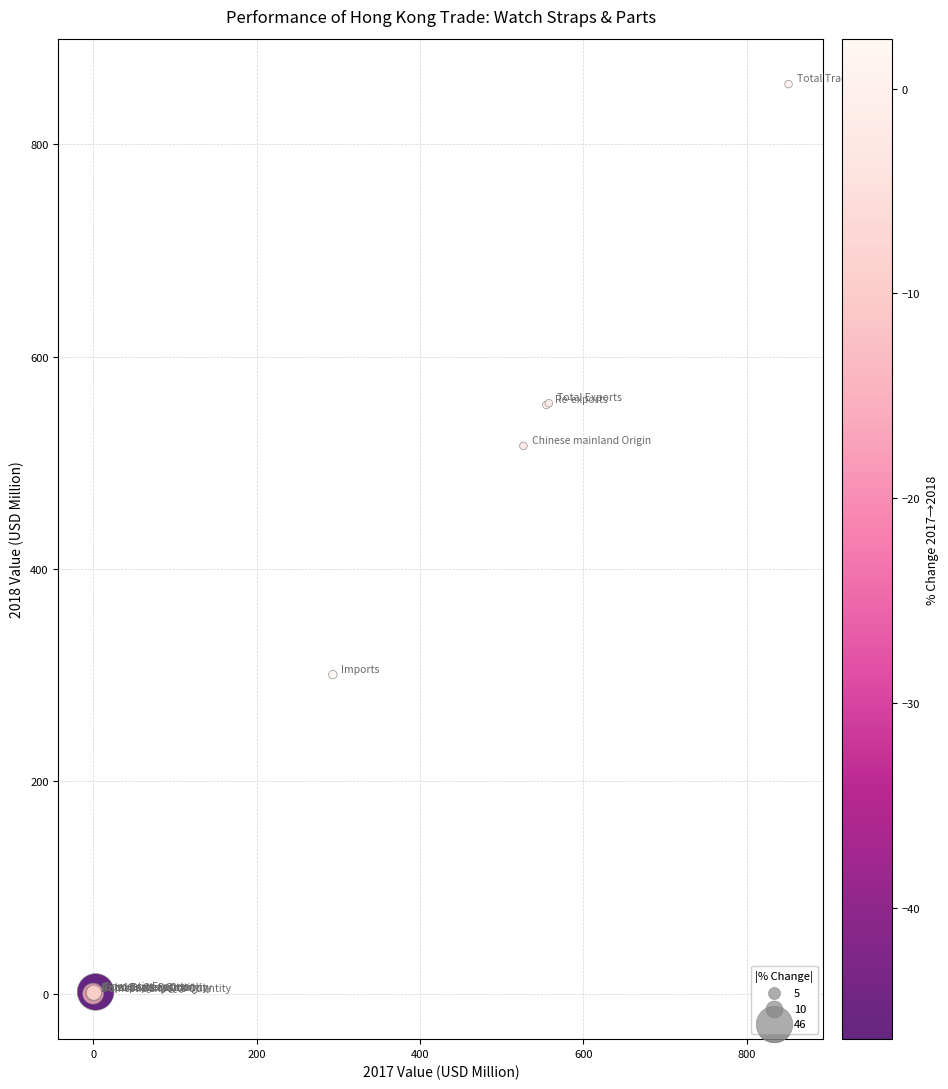

What Y value in the scatter plot is closest to 428?

516.1